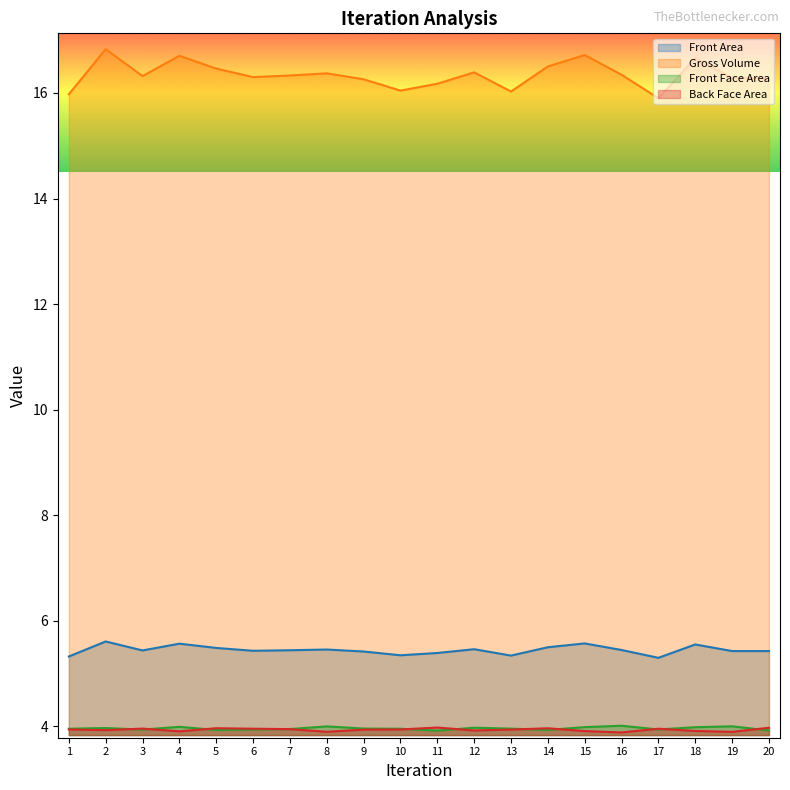

At which category is the sum across all series the highest?

2